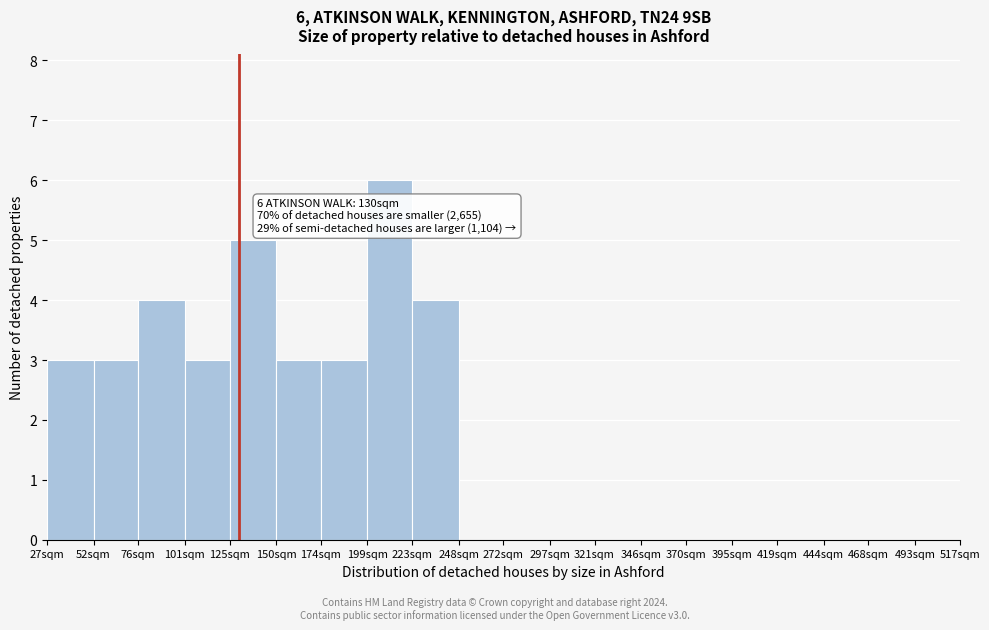

Reading left to right, extract all data points from this chart.

27sqm=3	52sqm=3	76sqm=4	101sqm=3	125sqm=5	150sqm=3	174sqm=3	199sqm=6	223sqm=4	248sqm=0	272sqm=0	297sqm=0	321sqm=0	346sqm=0	370sqm=0	395sqm=0	419sqm=0	444sqm=0	468sqm=0	493sqm=0